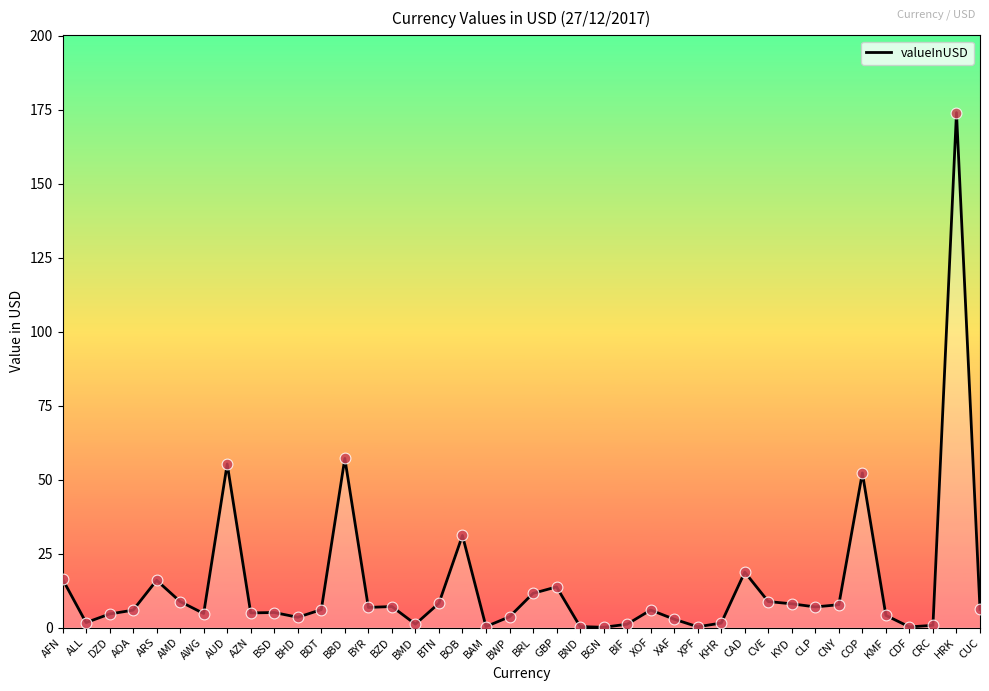

What is the change in value from BGN to KHR?

+1.4